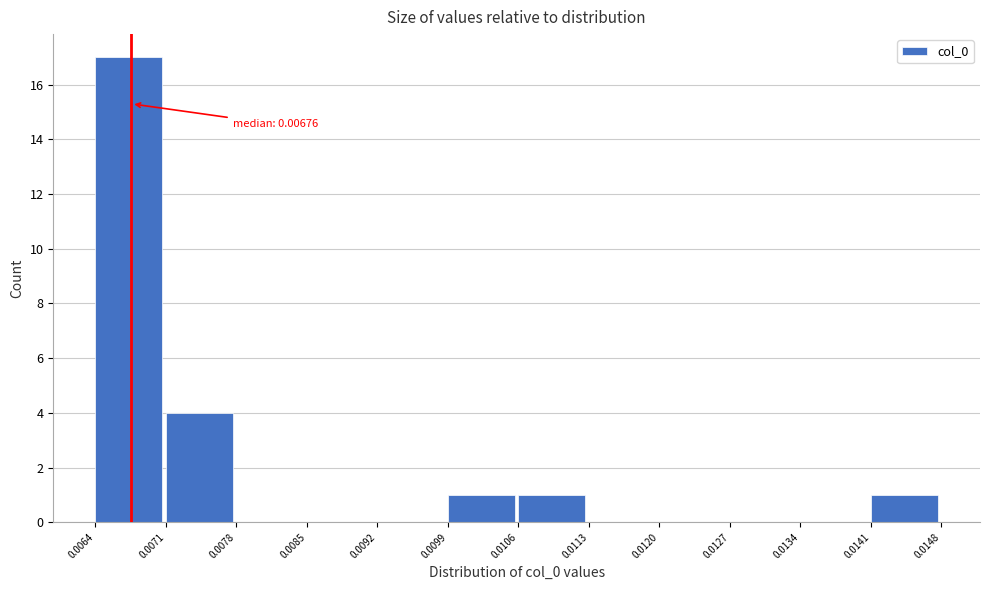

Over which range of the x-axis is the bar tallest?

0.0064 to 0.0071